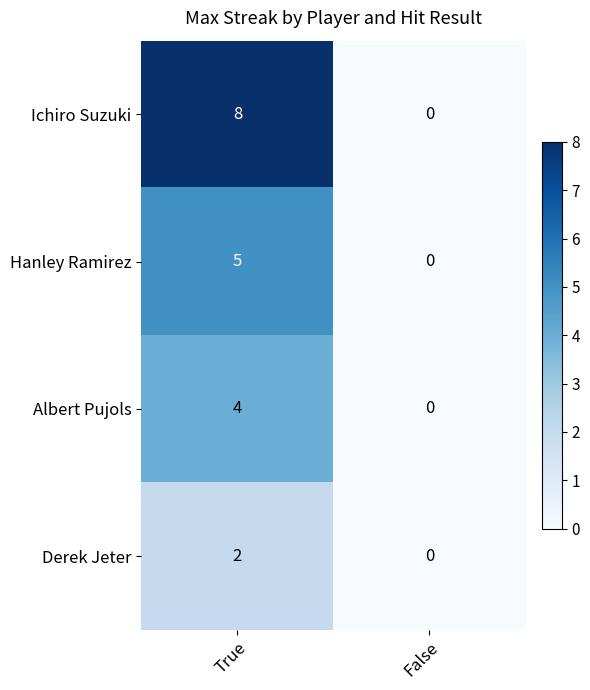

Which series has the widest spread of values?

Ichiro Suzuki